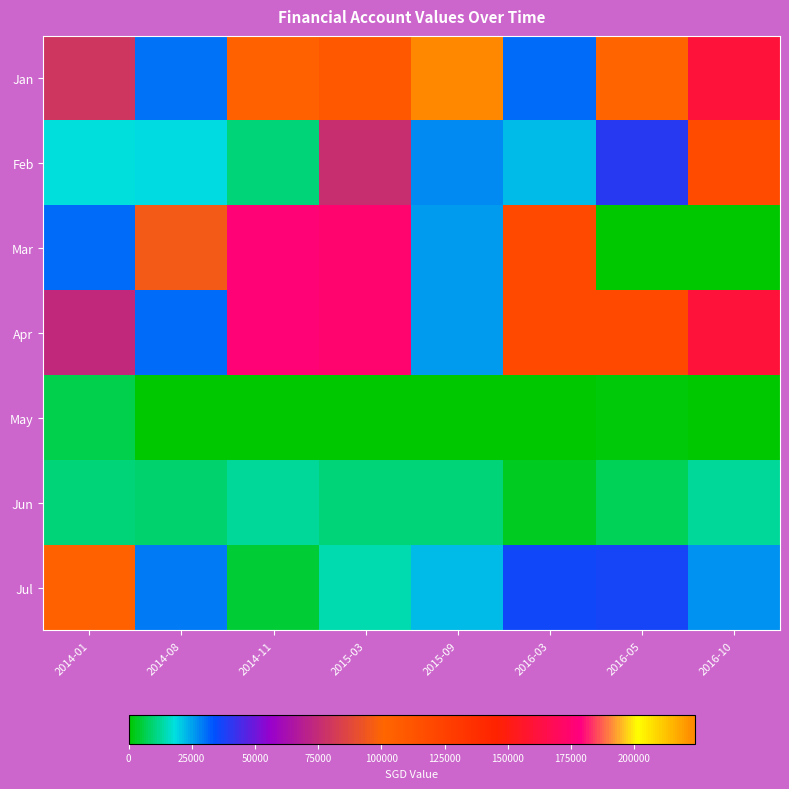

Reading left to right, extract all data points from this chart.

Jan: 2014-01=80408.5	2014-08=30244.0	2014-11=104184.2	2015-03=109464.0	2015-09=223990.5	2016-03=30953.0	2016-05=102094.6	2016-10=160501.3
Feb: 2014-01=17763.0	2014-08=18671.0	2014-11=10357.0	2015-03=76765.0	2015-09=27523.0	2016-03=22162.0	2016-05=39805.1	2016-10=118958.0
Mar: 2014-01=31152.0	2014-08=95870.2	2014-11=175872.0	2015-03=174748.5	2015-09=25592.0	2016-03=119737.7	2016-05=0.0	2016-10=0.0
Apr: 2014-01=73924.6	2014-08=31152.0	2014-11=175872.0	2015-03=174748.5	2015-09=25592.0	2016-03=119737.7	2016-05=119737.7	2016-10=160501.3
May: 2014-01=6612.8	2014-08=720.0	2014-11=400.0	2015-03=0.0	2015-09=811.0	2016-03=573.0	2016-05=1031.0	2016-10=347.0
Jun: 2014-01=9662.8	2014-08=9439.0	2014-11=12440.3	2015-03=9956.8	2015-09=9648.6	2016-03=3330.0	2016-05=7115.0	2016-10=12332.0
Jul: 2014-01=104150.5	2014-08=29666.8	2014-11=5118.8	2015-03=14029.0	2015-09=22624.4	2016-03=36653.4	2016-05=37022.0	2016-10=27022.0